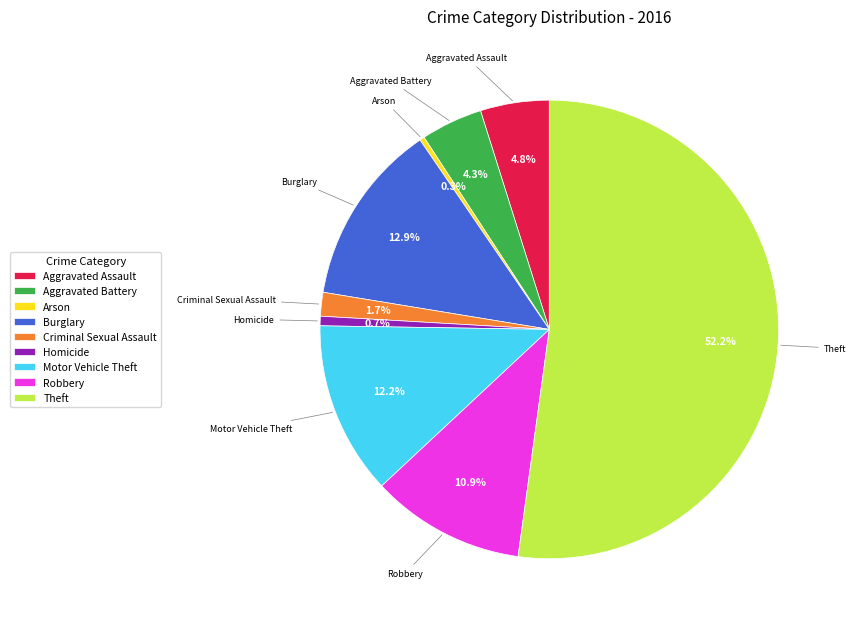

Which category has the biggest portion of the pie?

Theft